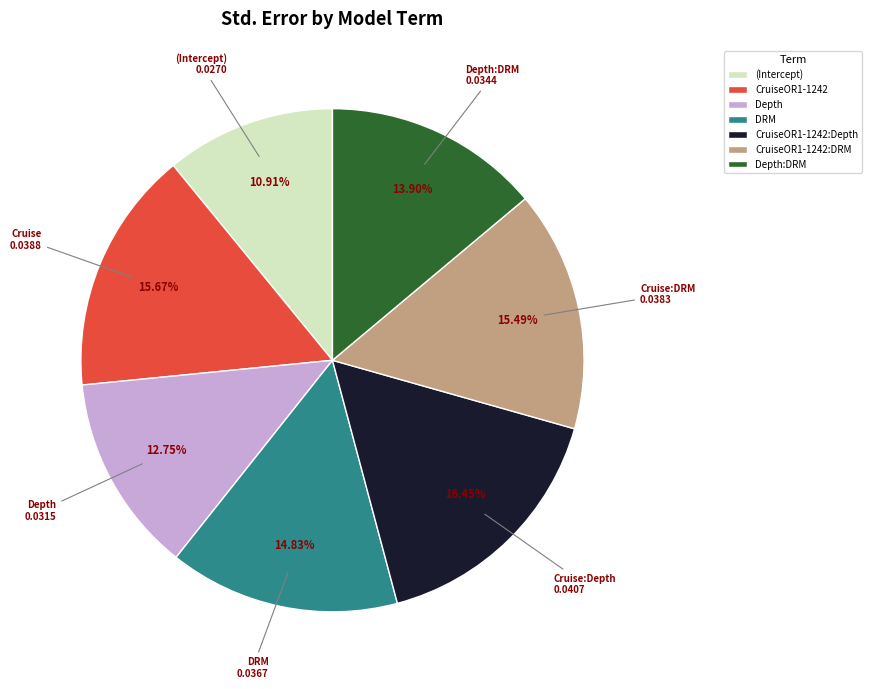

How many slices are in this pie chart?

7